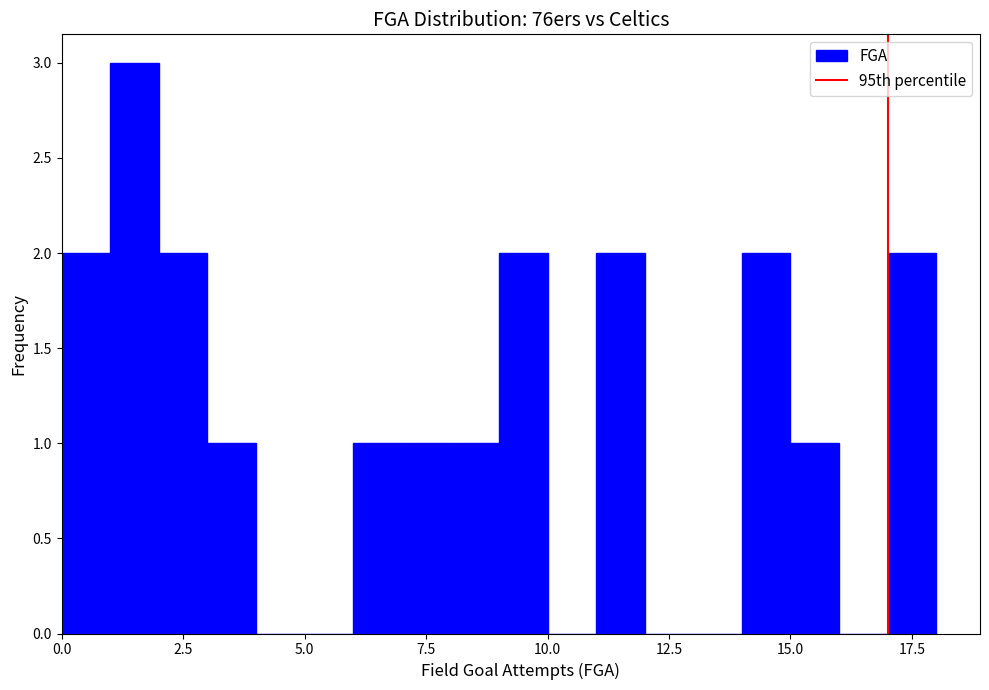

Around what value on the x-axis is the tallest bar? Give the approximate position of its centre, as read against the axis.

1.5